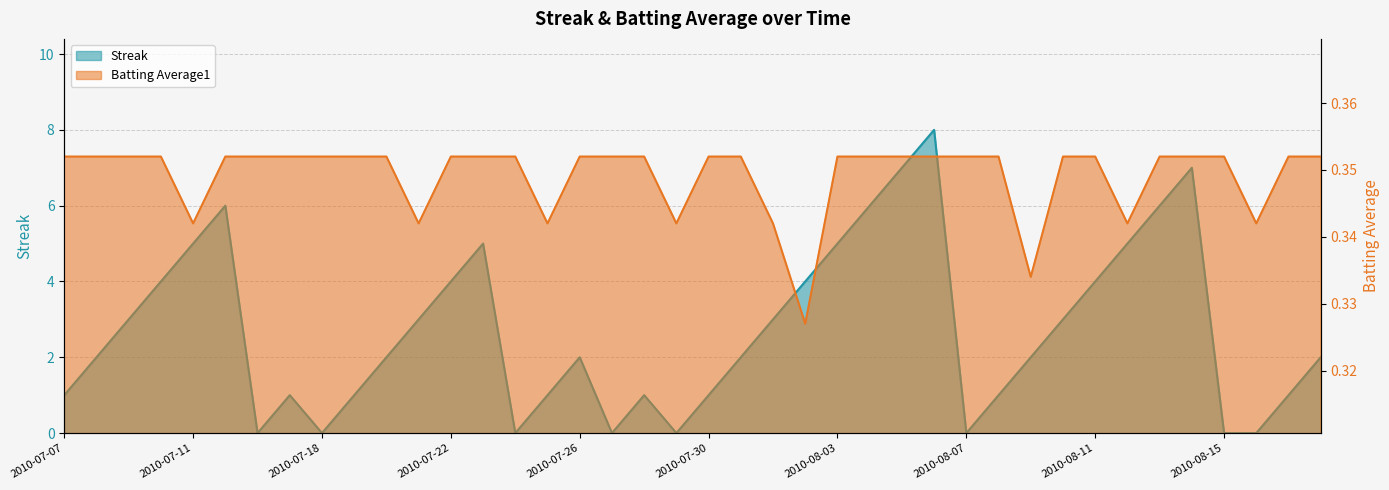

What is the minimum value for Batting Average1?

0.3